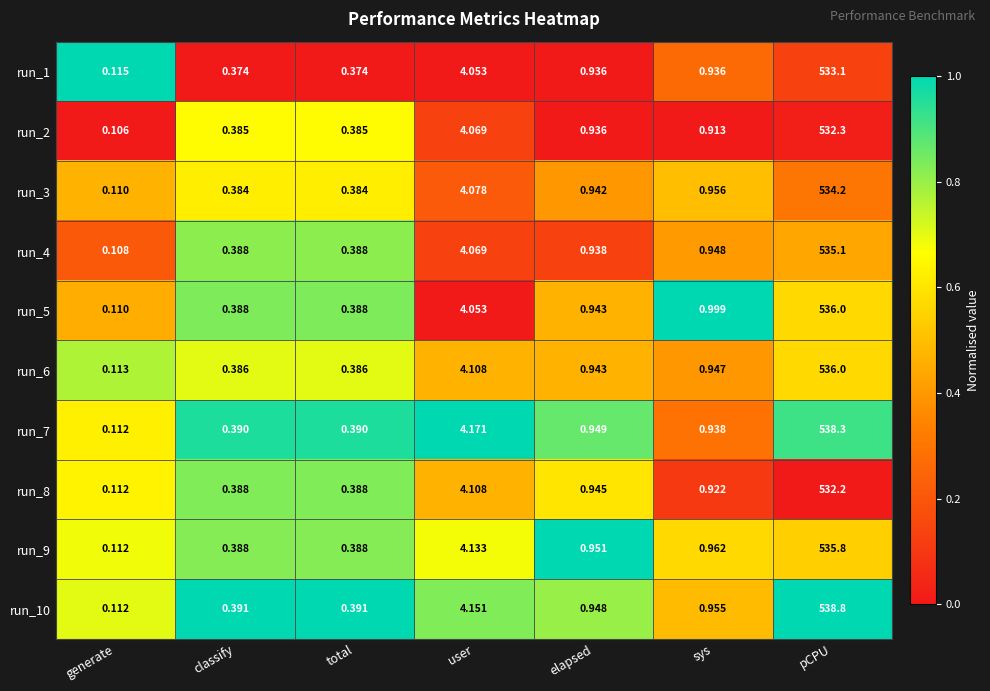

At which category is the sum across all series the highest?

pCPU